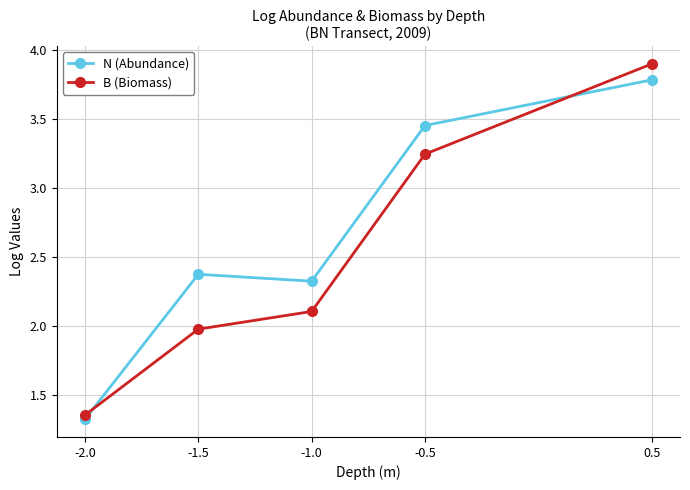

Count the number of categories in the chart.

5